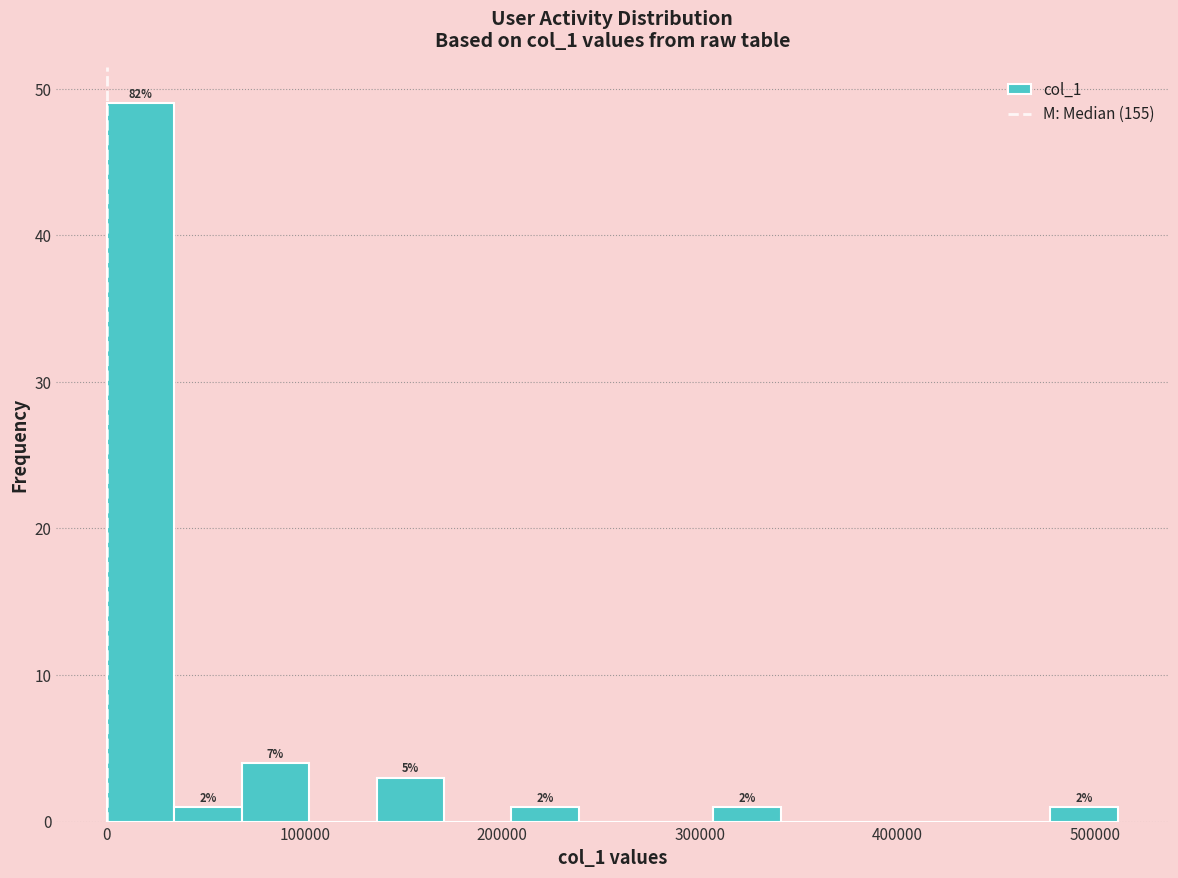

Read against the x-axis, roughly where is the centre of the tallest bar?

20000